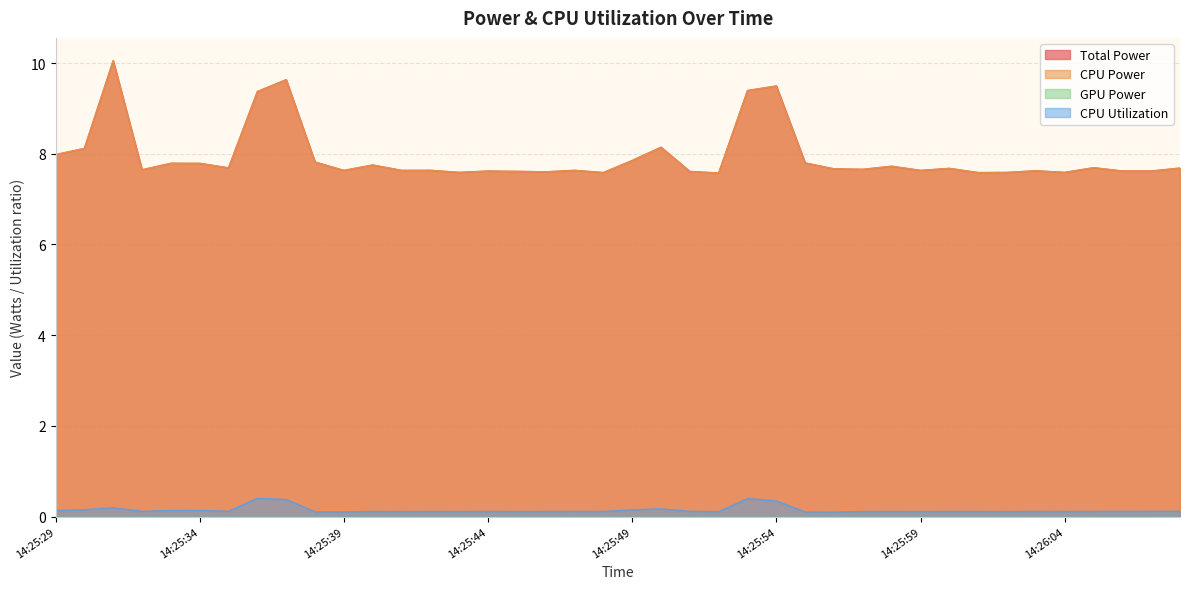

What is the difference between the CPU Power values at 14:26:02 and 14:25:36?

1.8